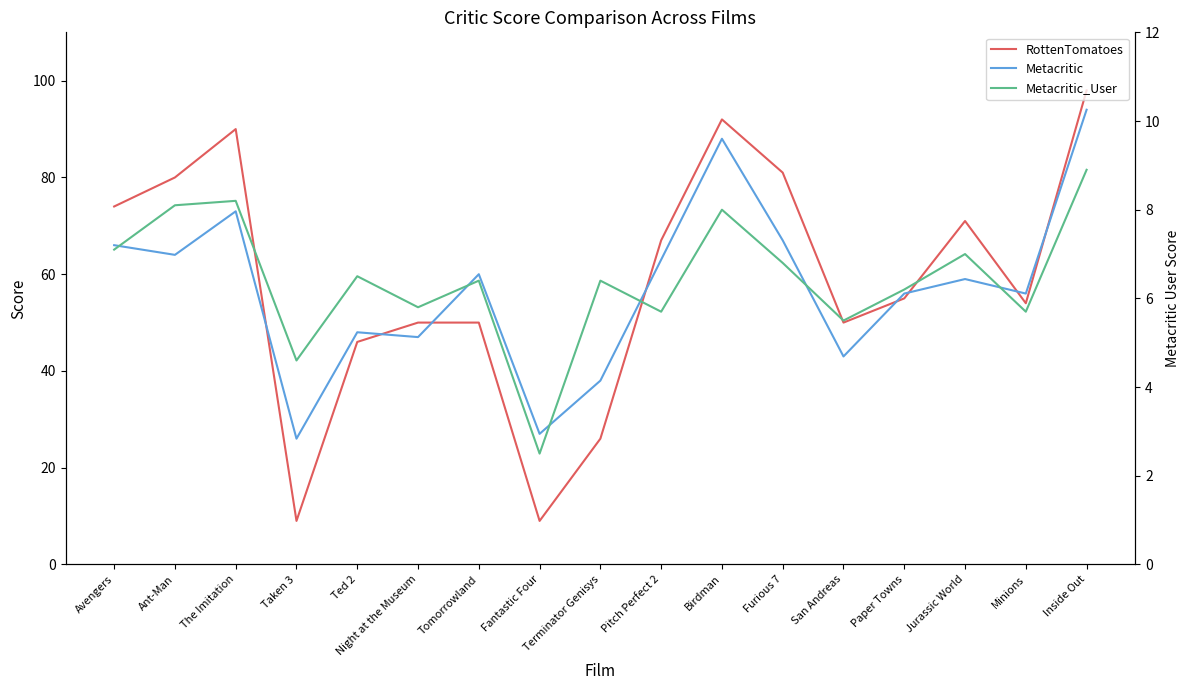

What is the total value across all series at Night at the Museum?

102.8